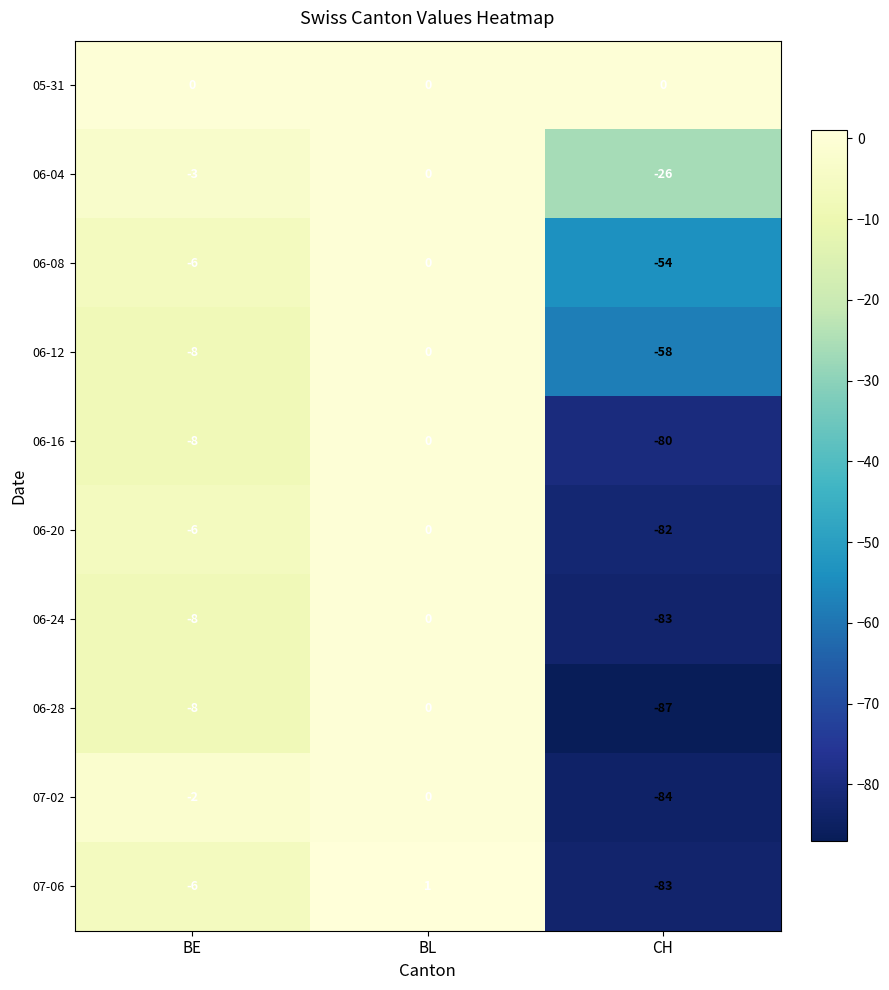

Between BE and CH, which series saw the biggest shift?

07-02